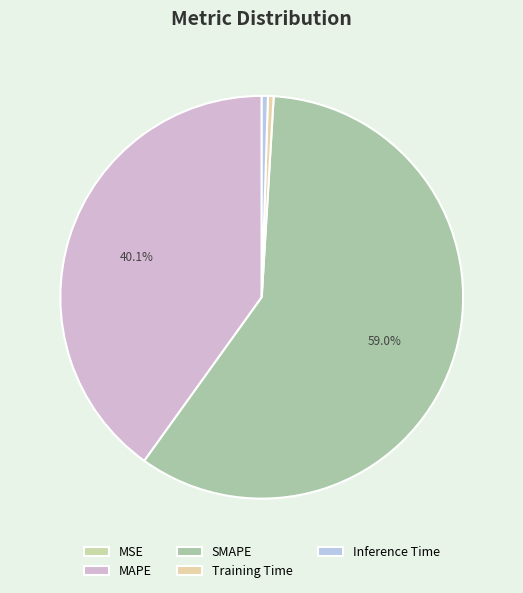

The SMAPE slice represents 59% of the pie. True or false?

True